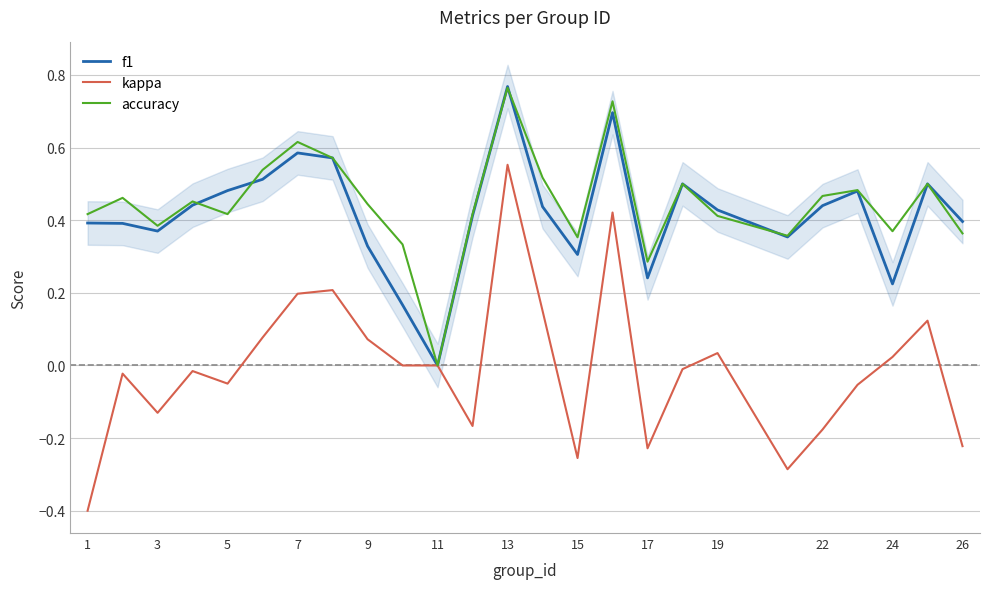

Is it true that f1 equals 0.1 at 9?

False